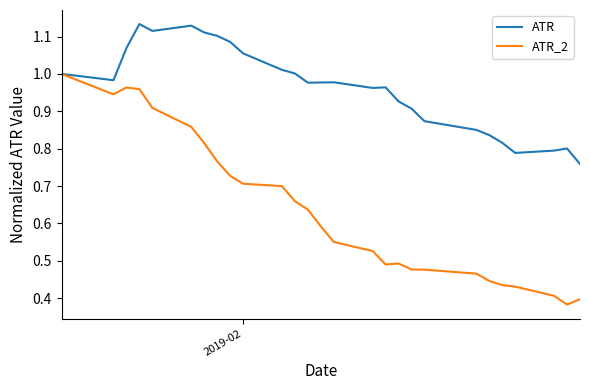

Which series has the widest spread of values?

ATR_2